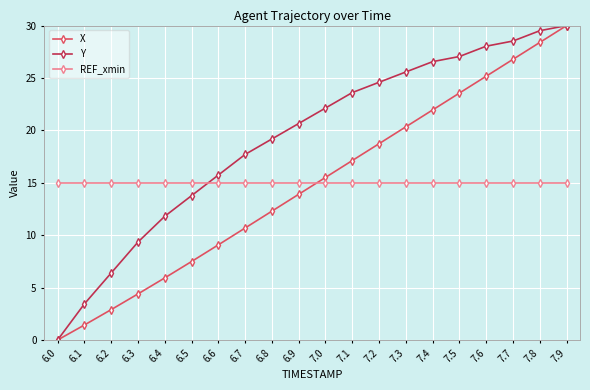

Is it true that X equals 20.3 at 7.3?

True